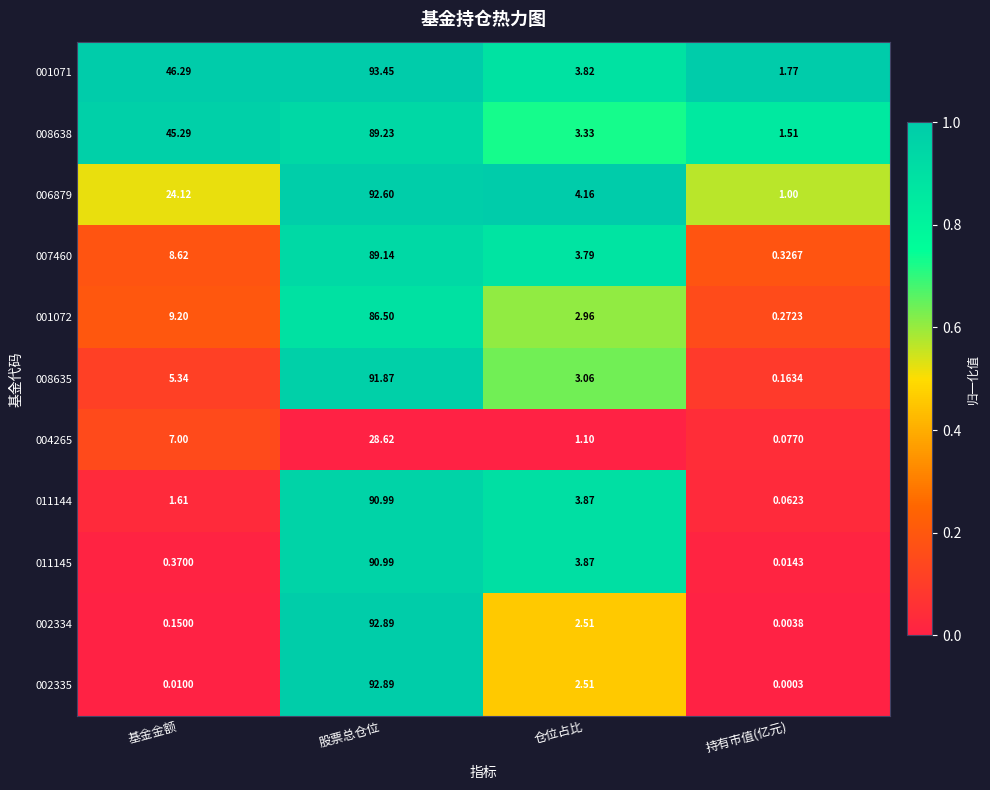

Is the value of 008635 at 基金金额 greater than the value of 006879 at 仓位占比?

Yes